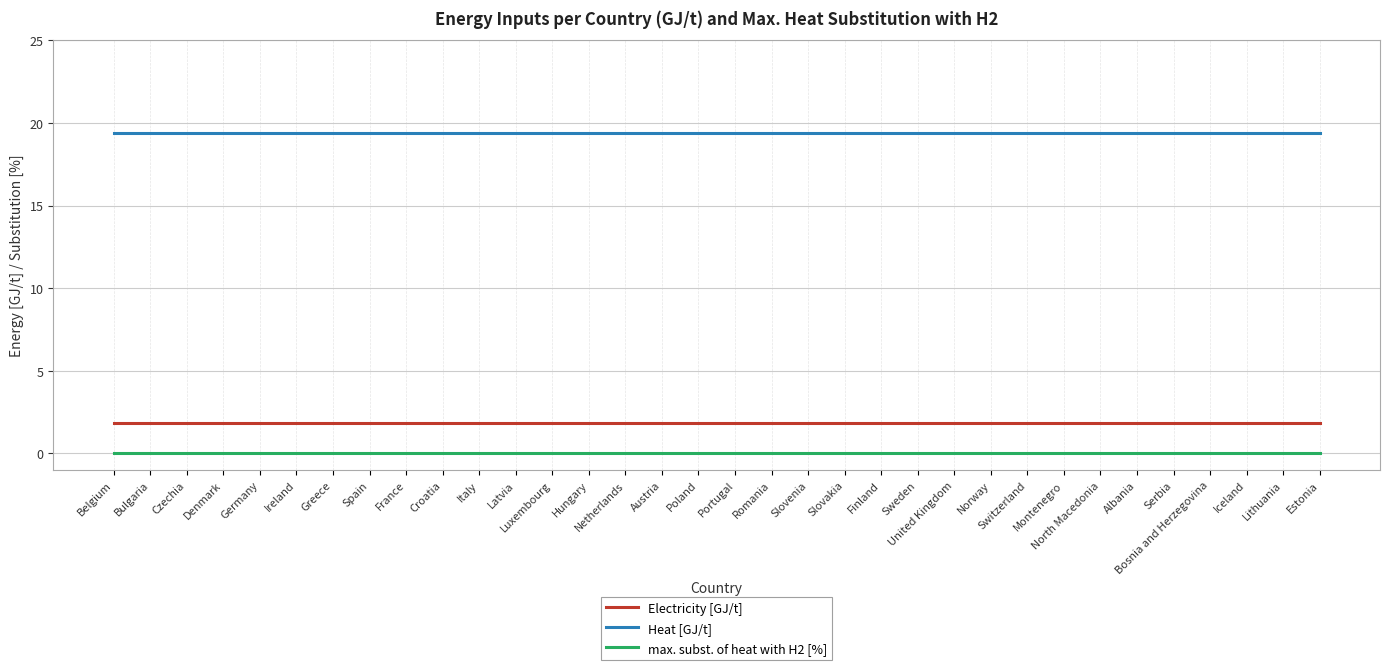

Rank the series by their maximum value, from highest to lowest.

Heat [GJ/t], Electricity [GJ/t], max. subst. of heat with H2 [%]